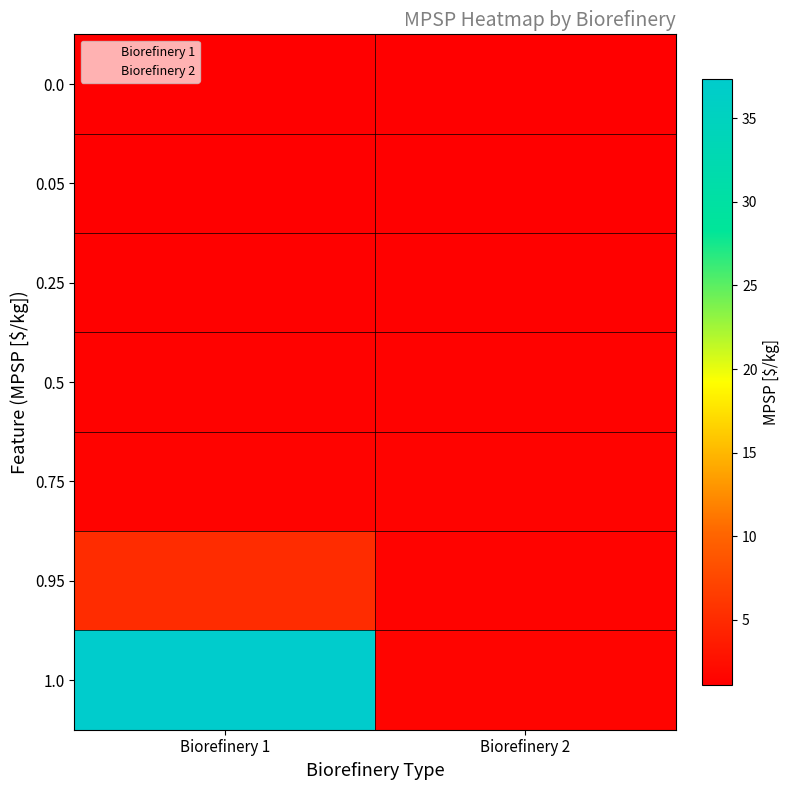

What is the sum of all 0.25 values?

2.5